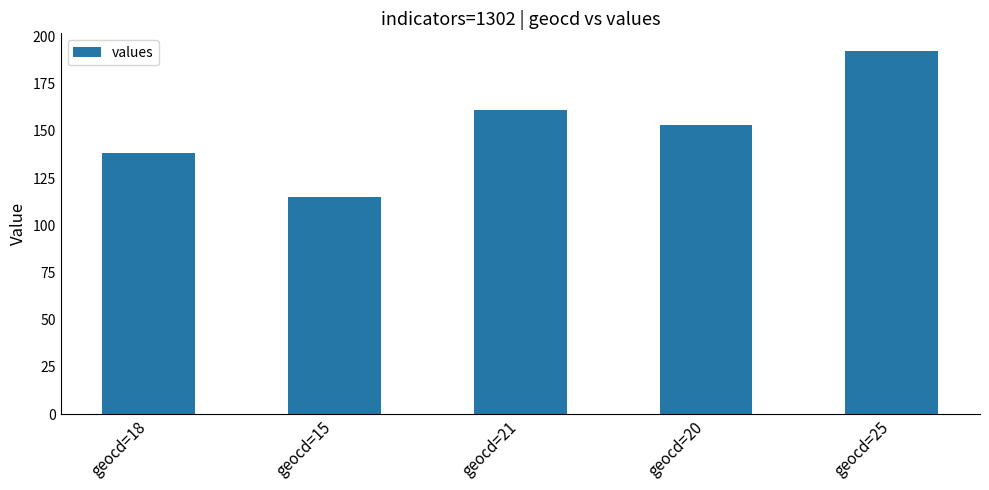

How many data points are less than 153?

2